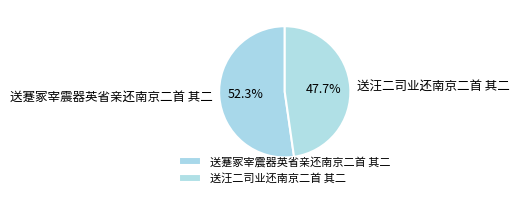

How much of the chart is everything except 送汪二司业还南京二首 其二?

52.3%